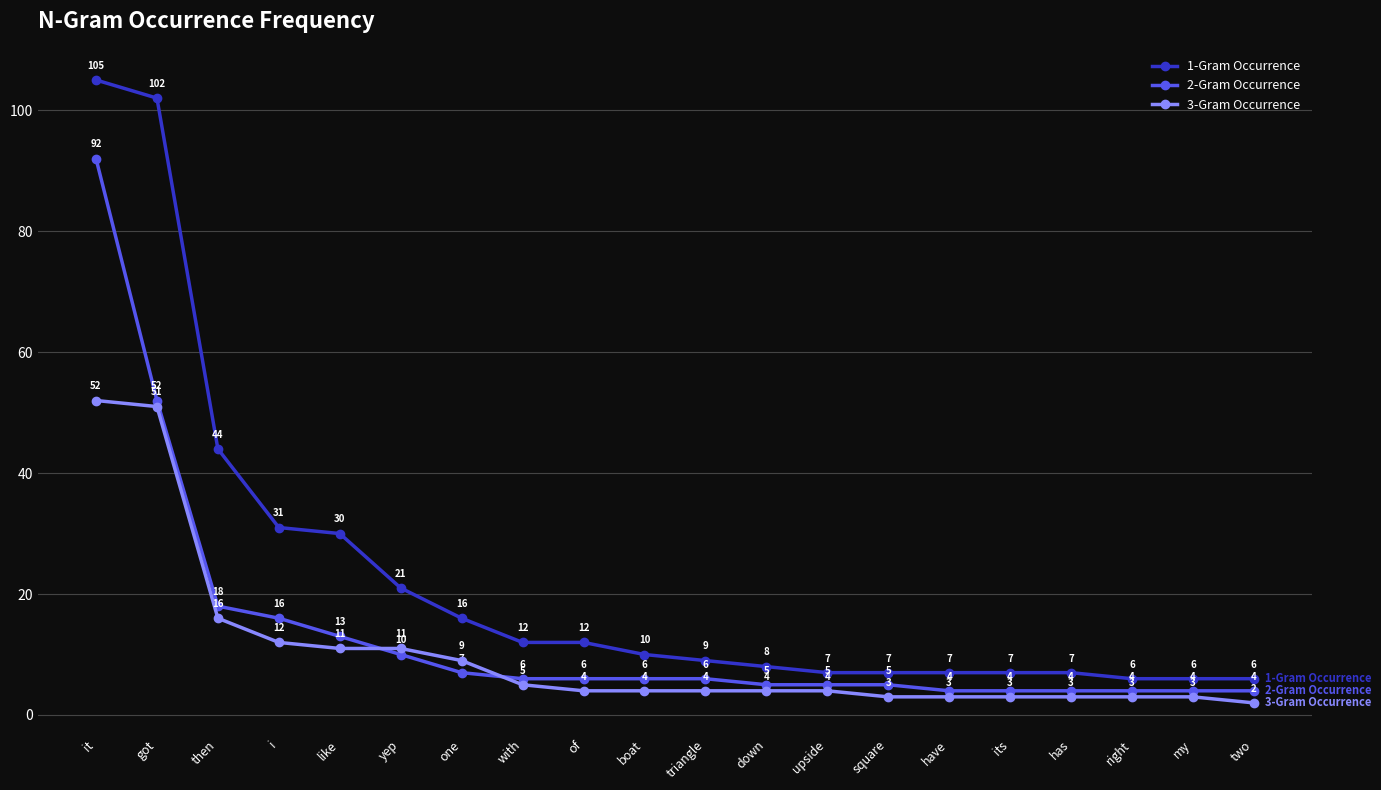

True or false: 2-Gram Occurrence has a value of 13 at like.

True